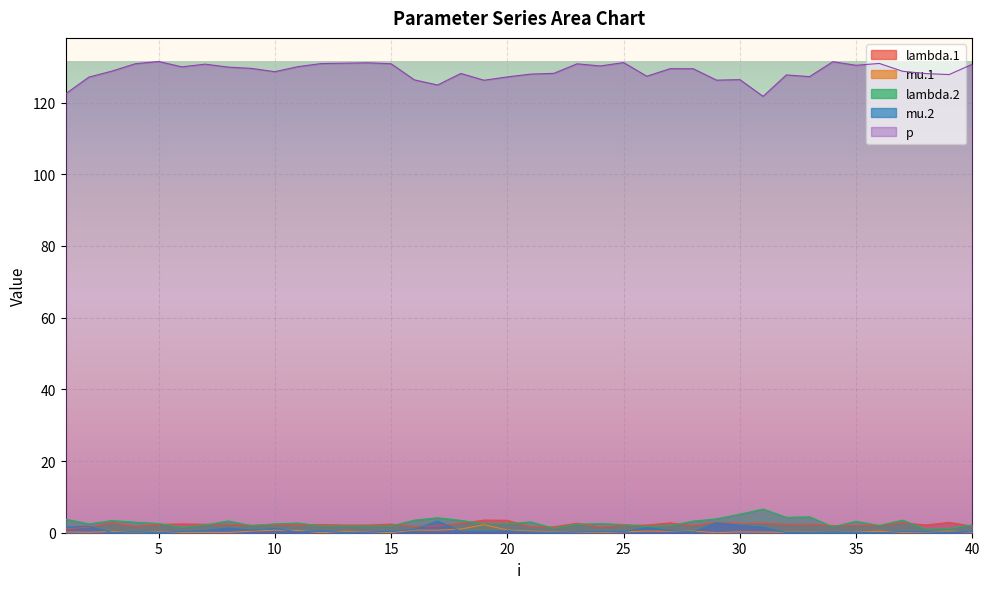

What is the maximum value shown in the chart?

131.5